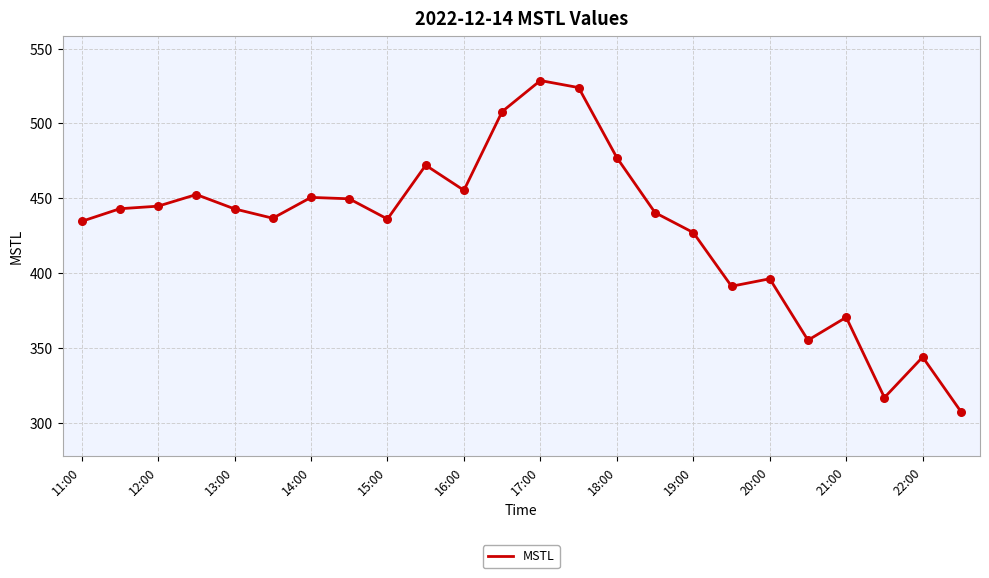

What is the maximum value shown in the chart?

528.6